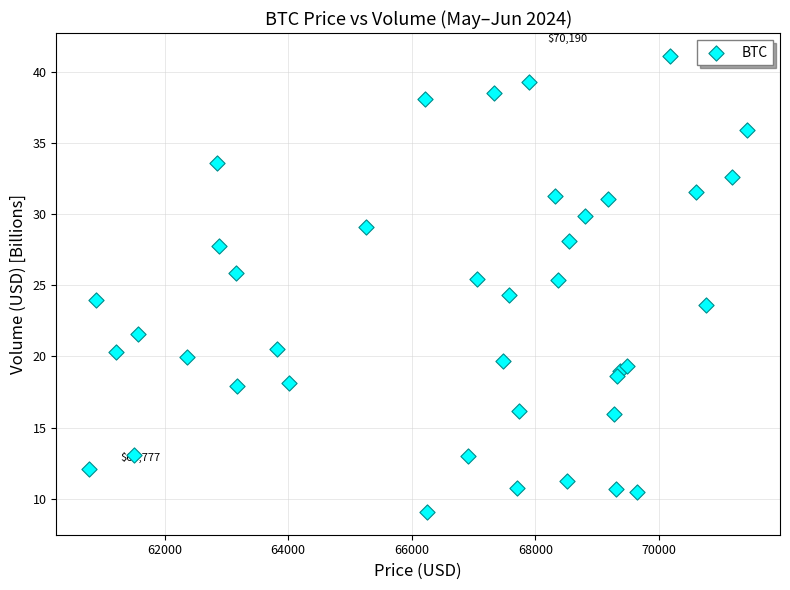

What is the range of X values (max minus min)?

10653.3